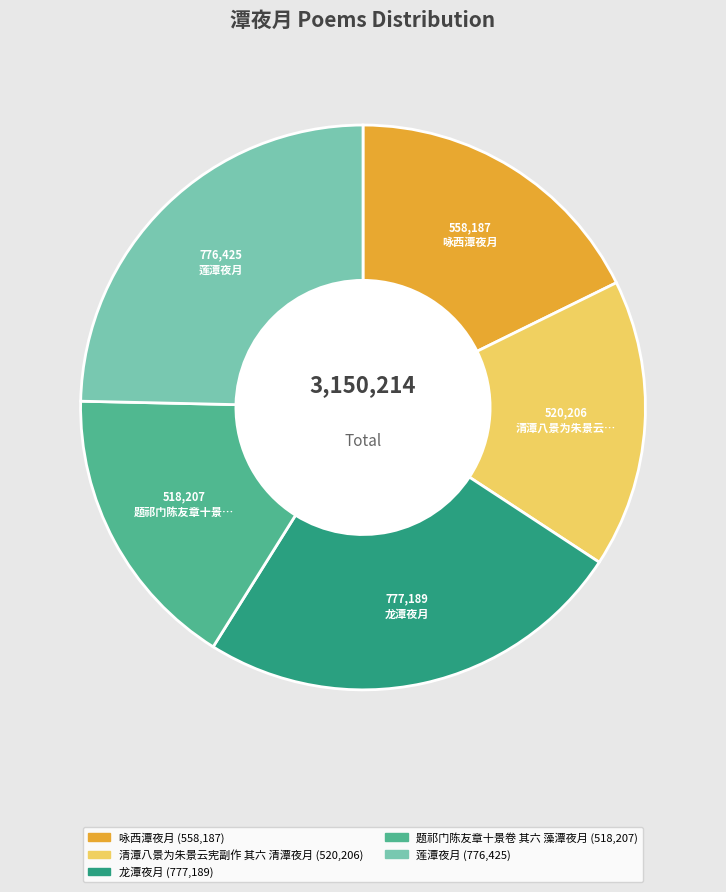

Is it true that 龙潭夜月 is 19% of the pie?

False